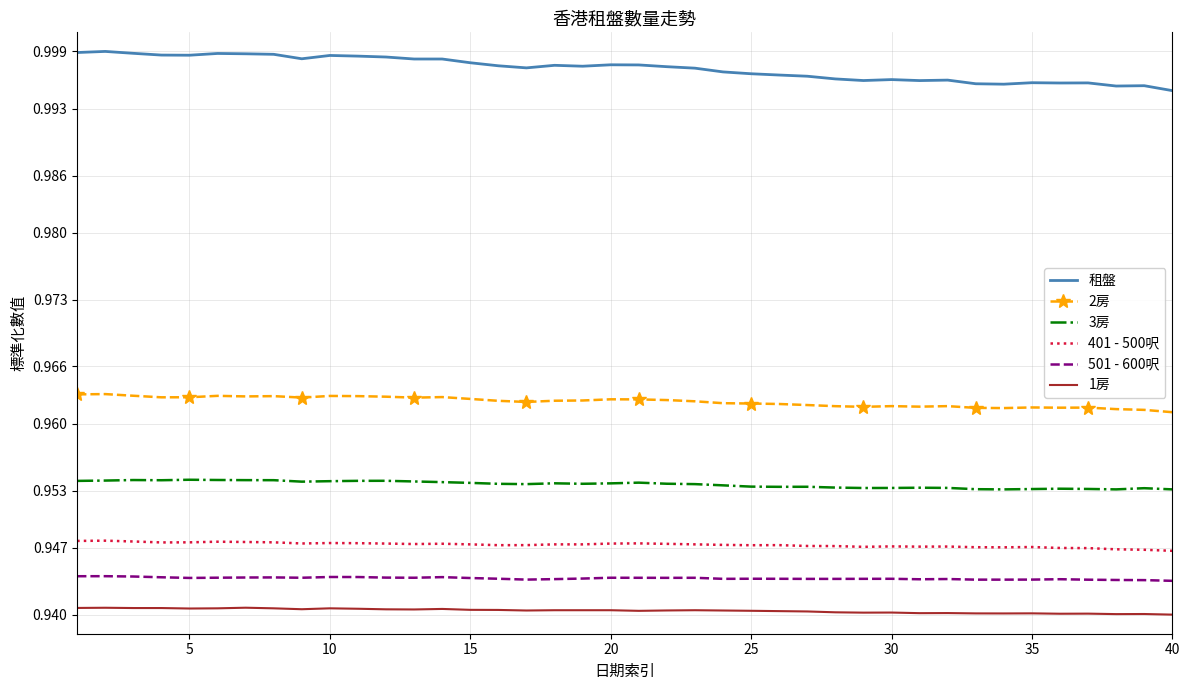

True or false: 1房 and 401 - 500呎 intersect in this chart.

False